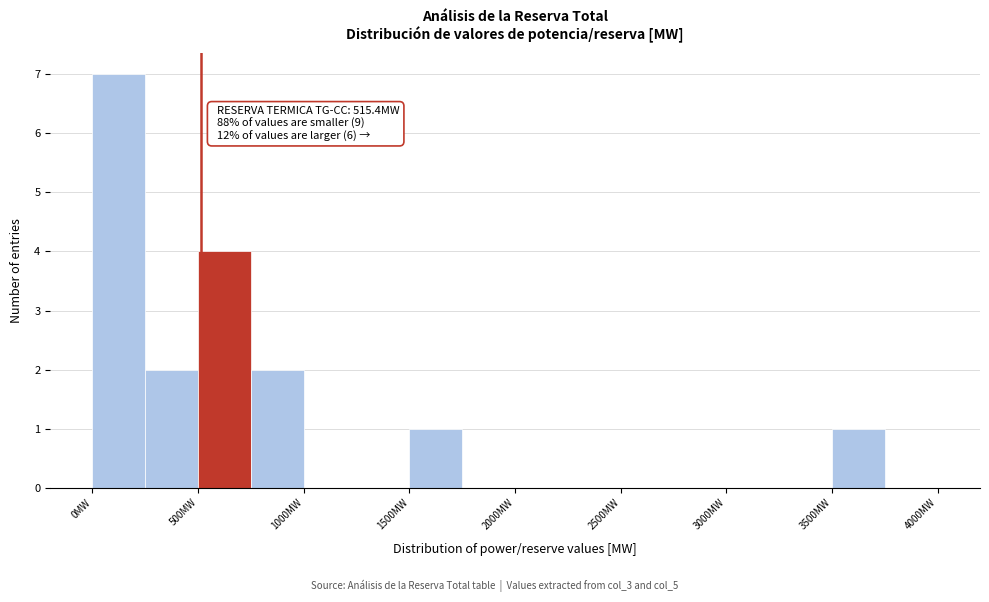

Over which range of the x-axis is the bar tallest?

0 to 250